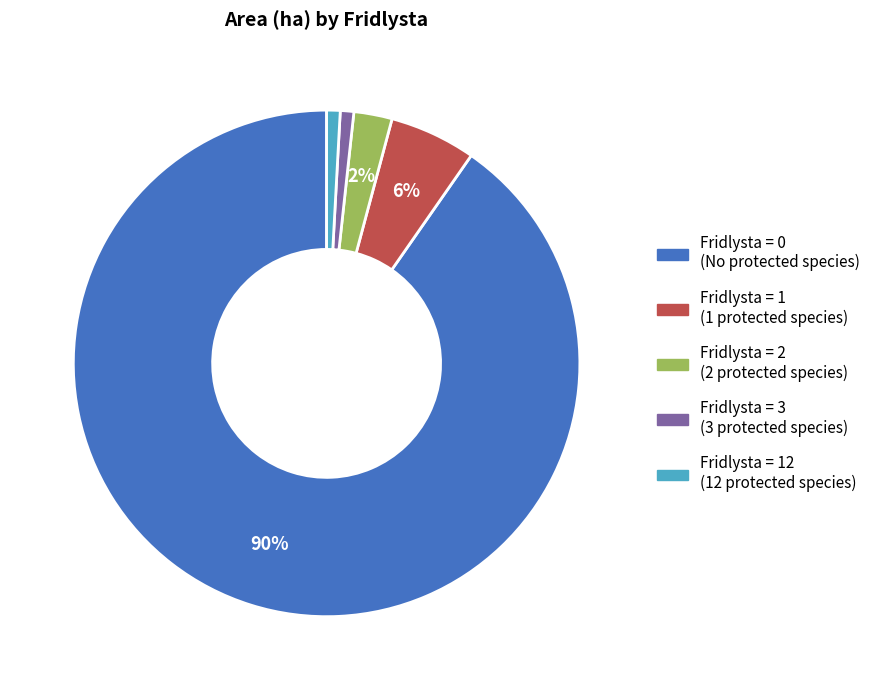

To the nearest percent, what is the difference between the largest and smallest slice percentages?

89%